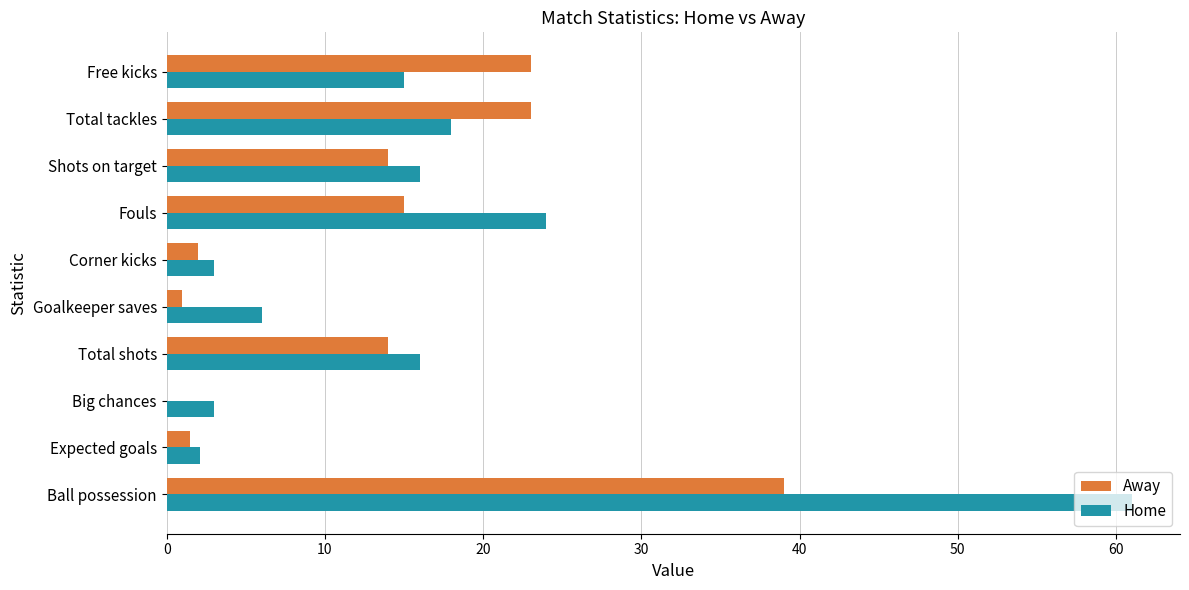

Which series has the largest total across all categories?

Home